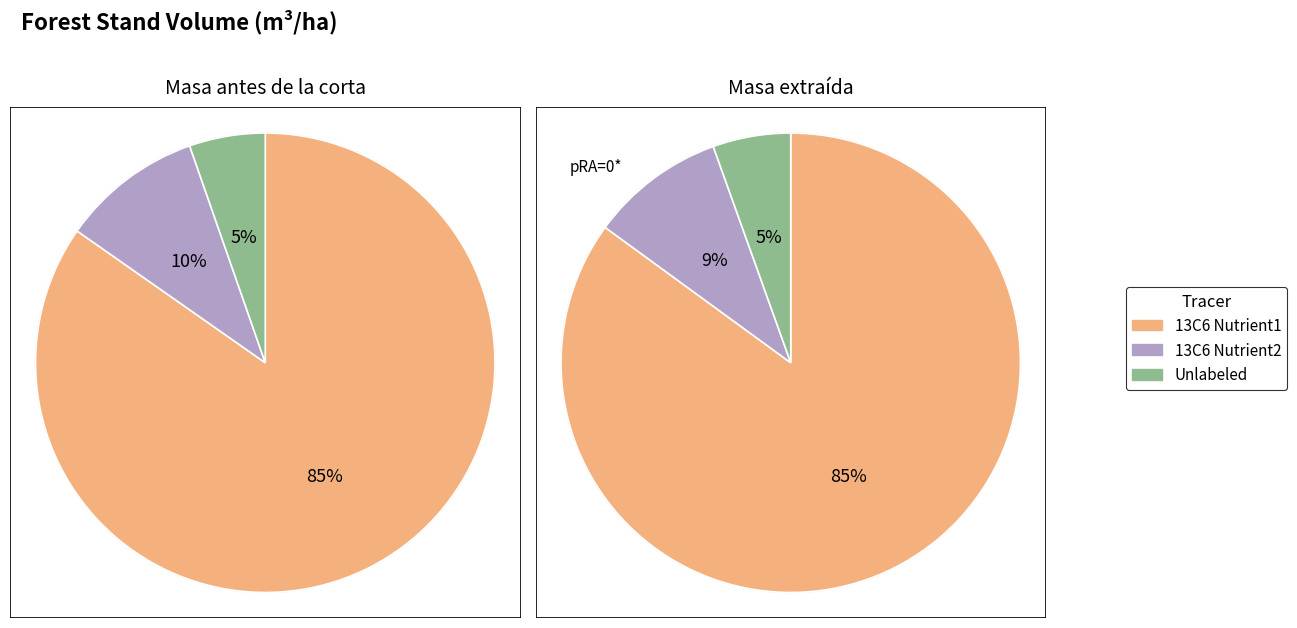

True or false: 47 accounts for 23% of the total.

False